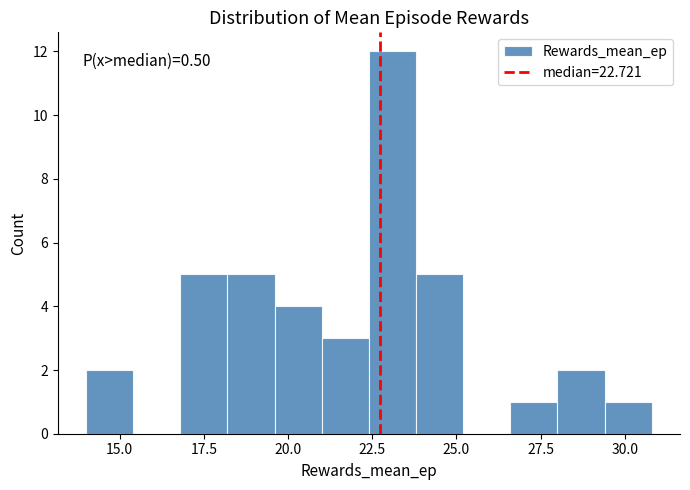

Read against the x-axis, roughly where is the centre of the tallest bar?

23.0